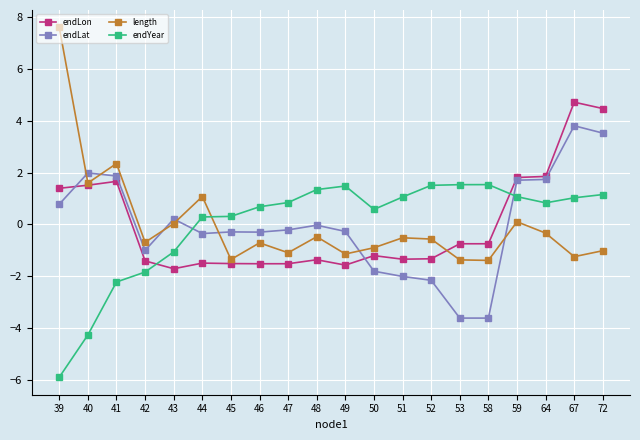

Between 44 and 58, which series saw the biggest shift?

endLat